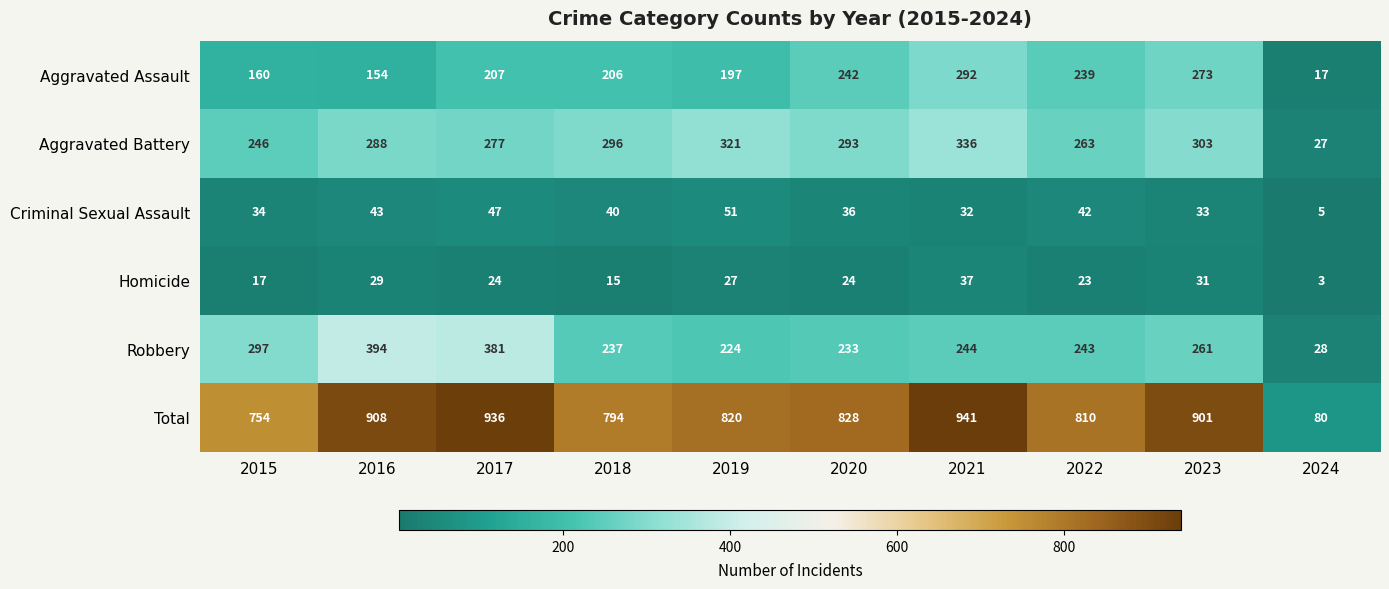

Which series changed the most between 2018 and 2021?

Total